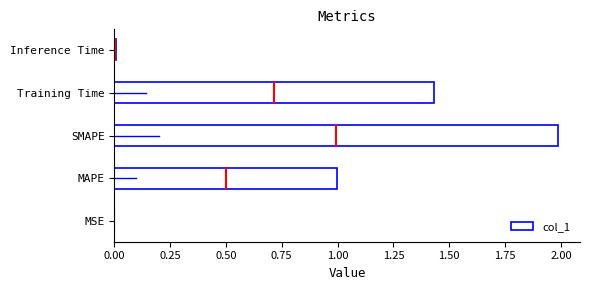

The chart shows a value of 2.0 at SMAPE. True or false?

True